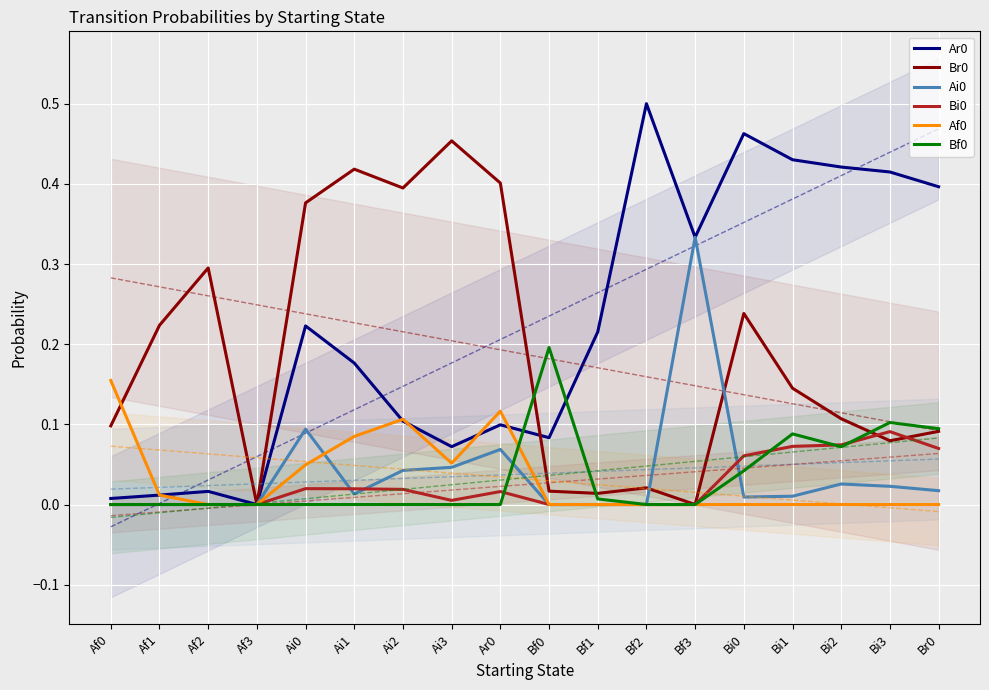

Which series has the largest range (max minus min)?

Ar0